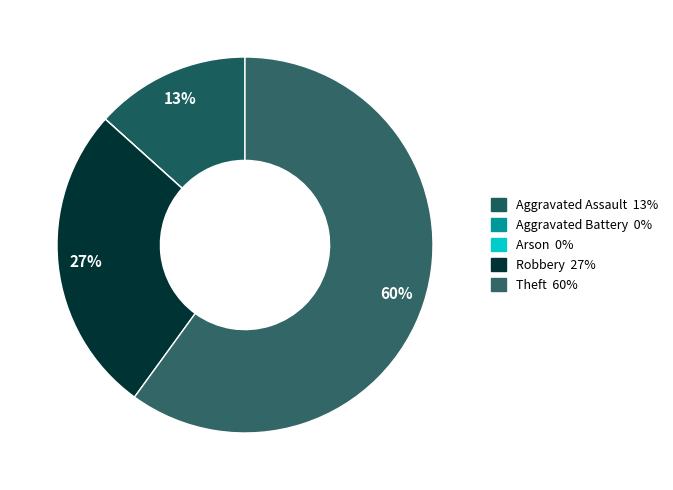

Count the number of slices in the pie.

5